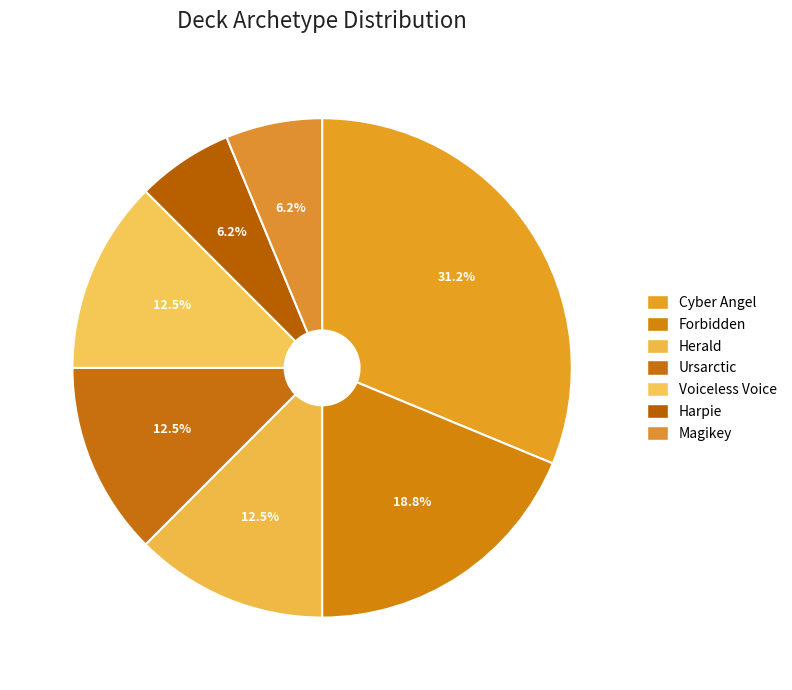

Is there any slice that represents more than half of the pie?

No